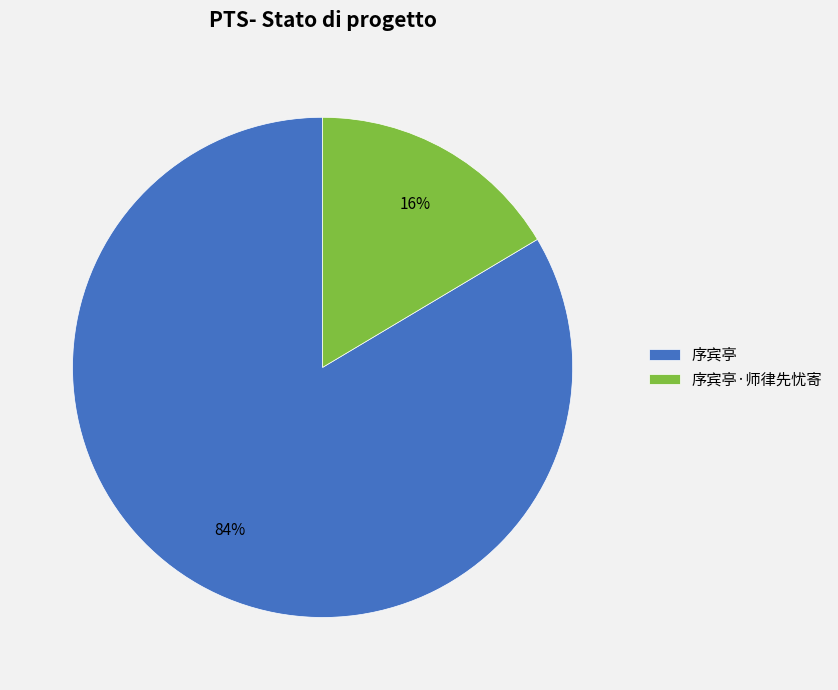

Which has a higher value, 序宾亭 or 序宾亭·师律先忧寄?

序宾亭